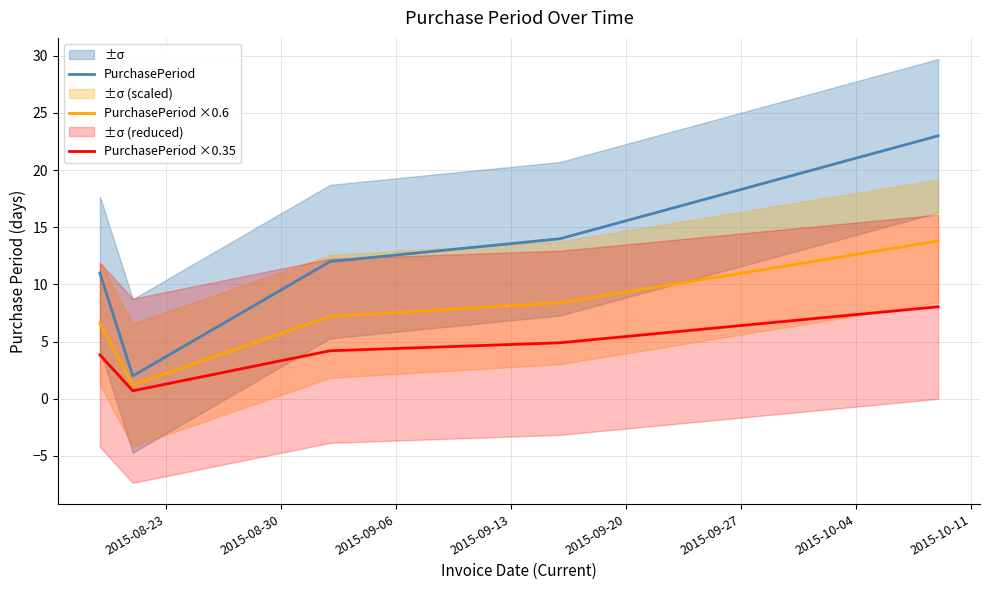

True or false: PurchasePeriod ×0.35 and PurchasePeriod cross at least once.

False